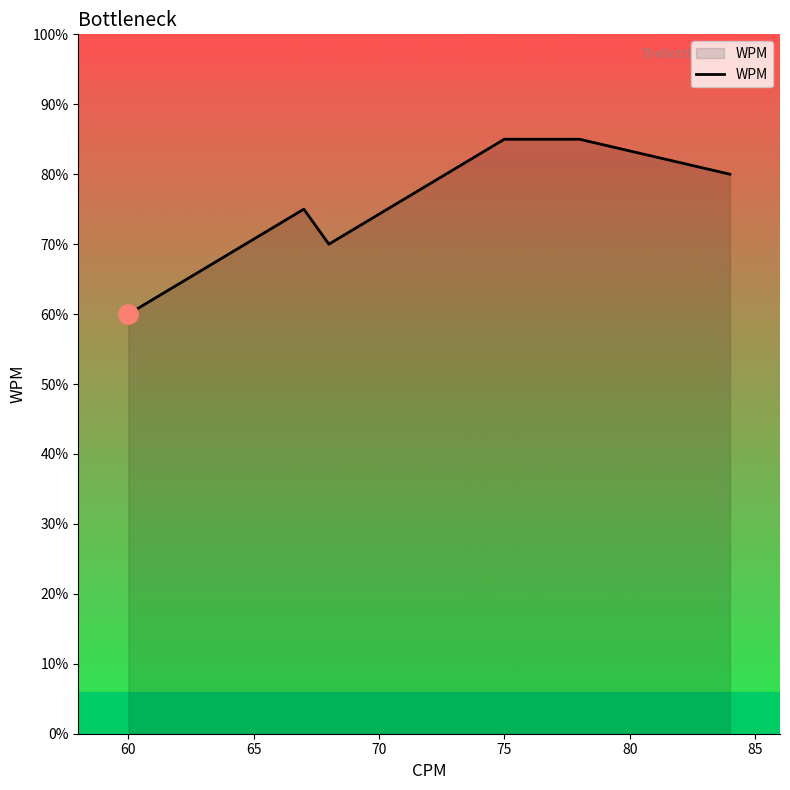

How many data points does each series have?

7